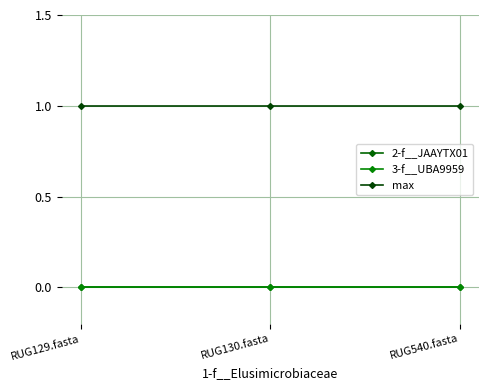

What position from the right is RUG540.fasta?

1